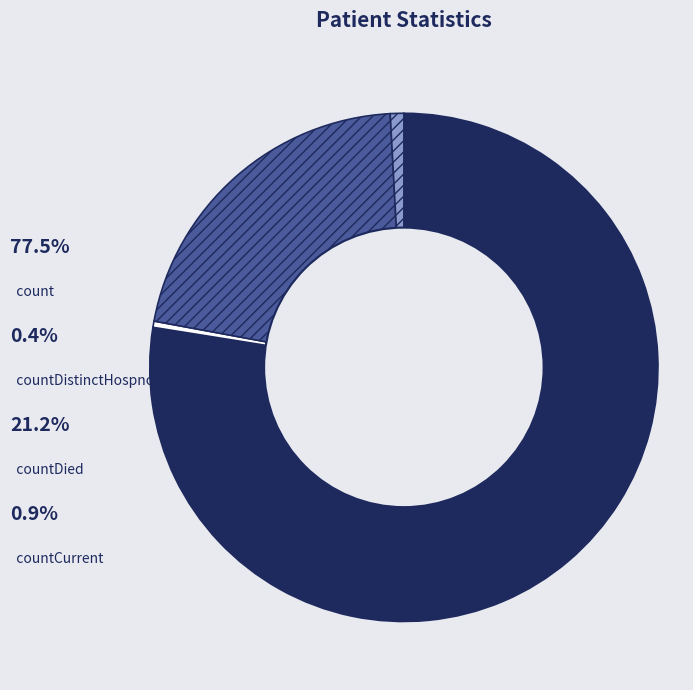

How many segments does this pie chart have?

4